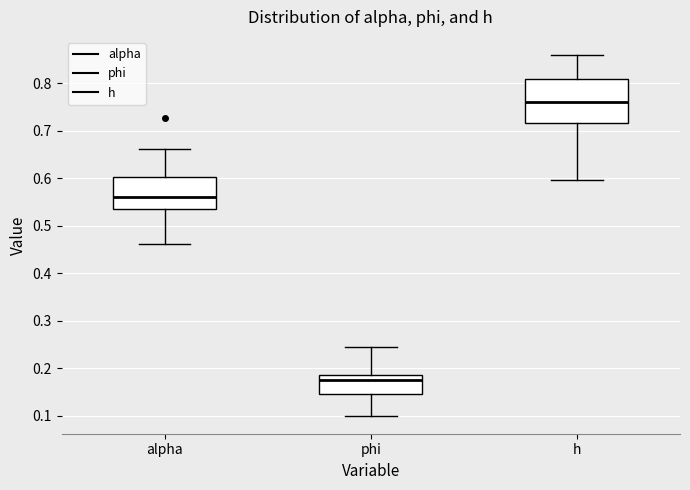

Reading left to right, transcribe this box plot: for each box, give where its median line is, the range the box spans, and where its two whiskers end, as read against the y-axis. The values are not printed on the chart, so give them approximately, as read against the axis.

alpha: median 0.56, box 0.54 to 0.60, whiskers 0.46 to 0.66
phi: median 0.17, box 0.14 to 0.19, whiskers 0.10 to 0.24
h: median 0.76, box 0.72 to 0.81, whiskers 0.60 to 0.86